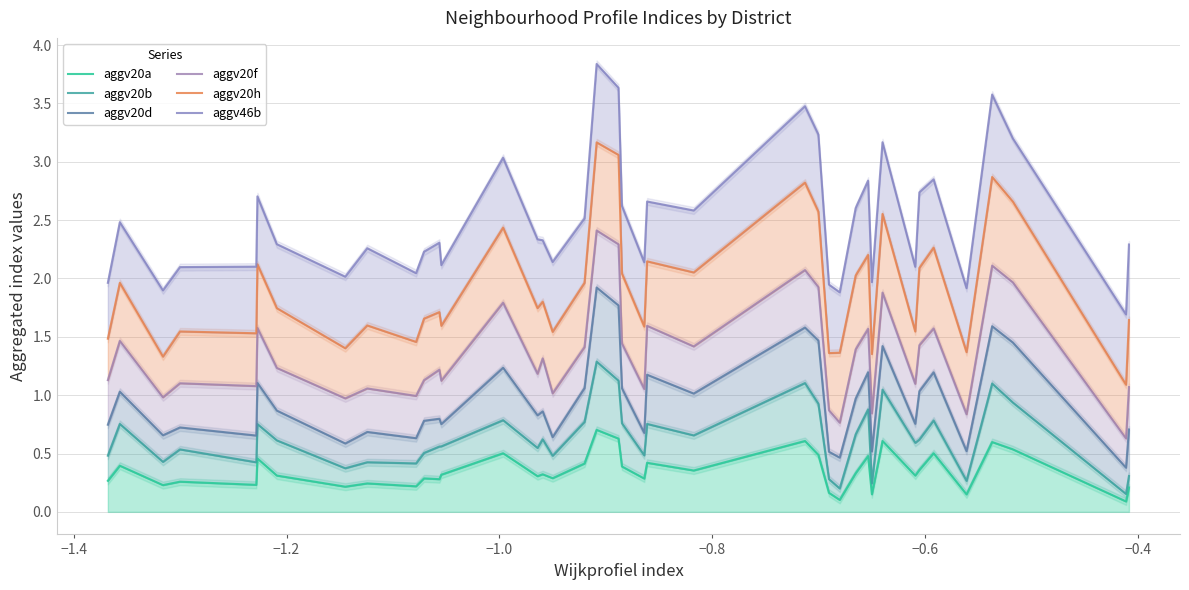

What is the lowest value of the aggv20d series?

0.4